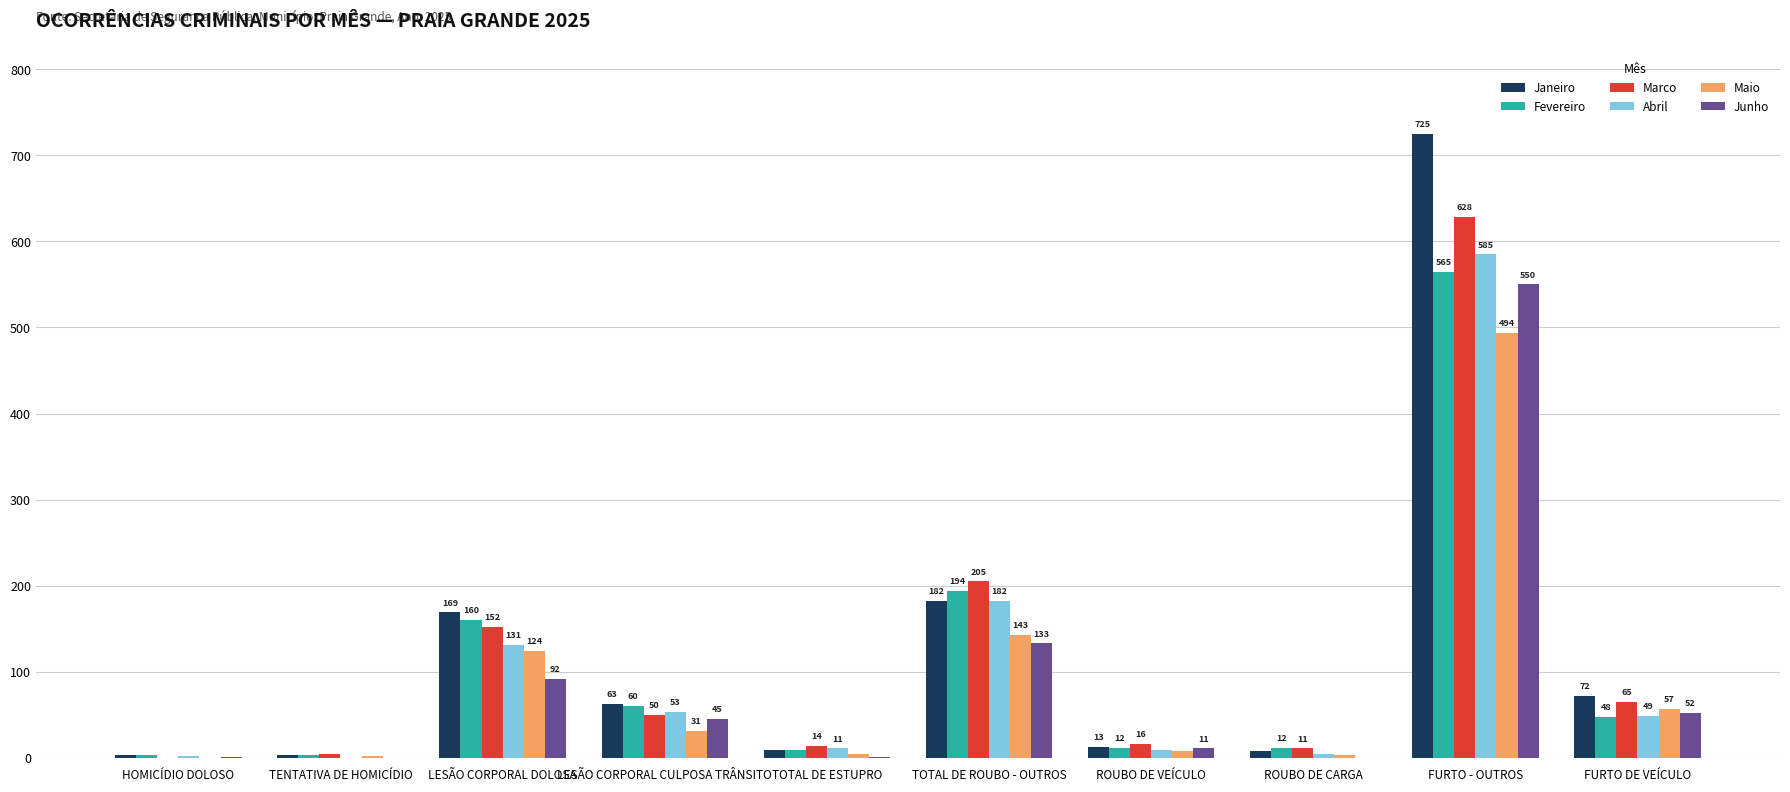

Which series has the largest total across all categories?

Janeiro